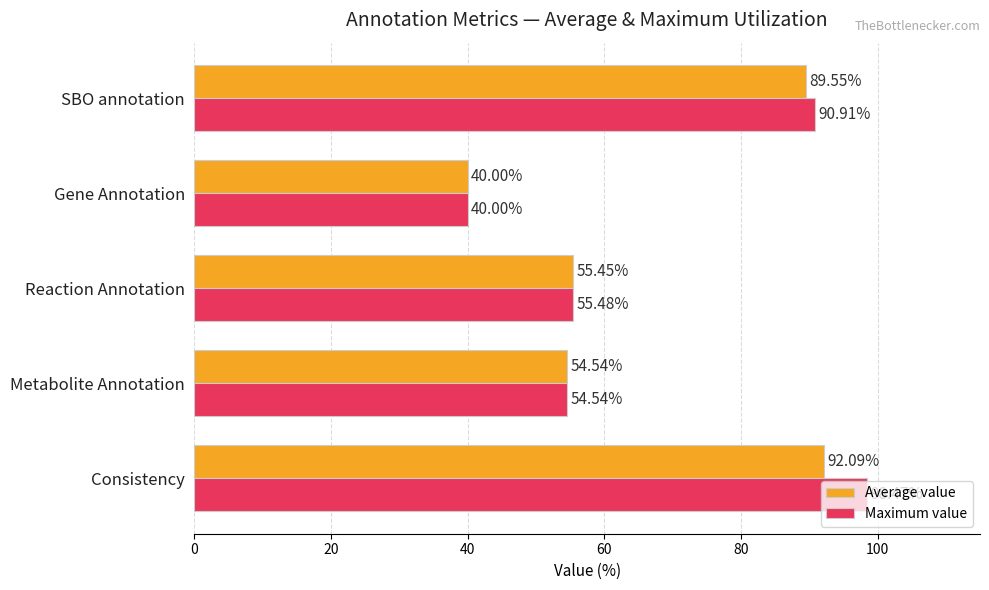

Which series changed the most between Consistency and SBO annotation?

Maximum value